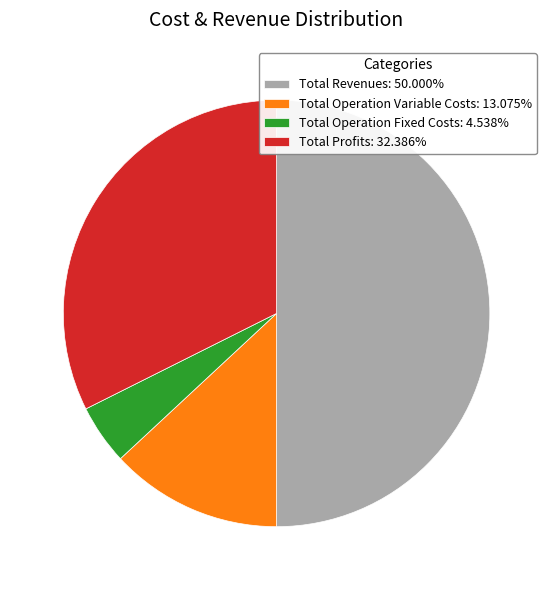

Approximately how many times larger is the value at Total Operation Variable Costs: 13.075% compared to Total Revenues: 50.000%?

0.3